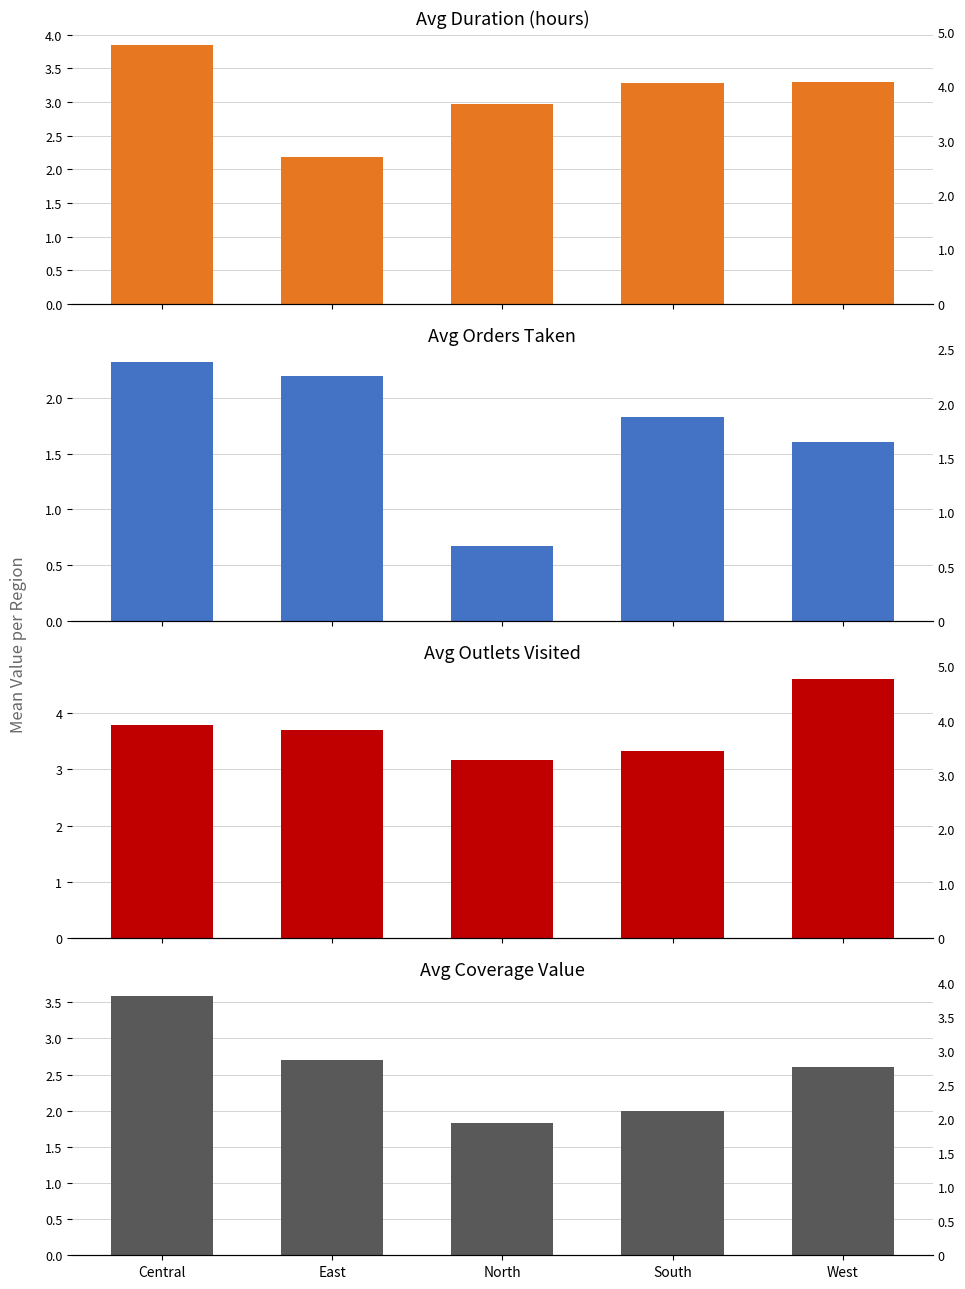

Does the chart contain stacked bars?

No